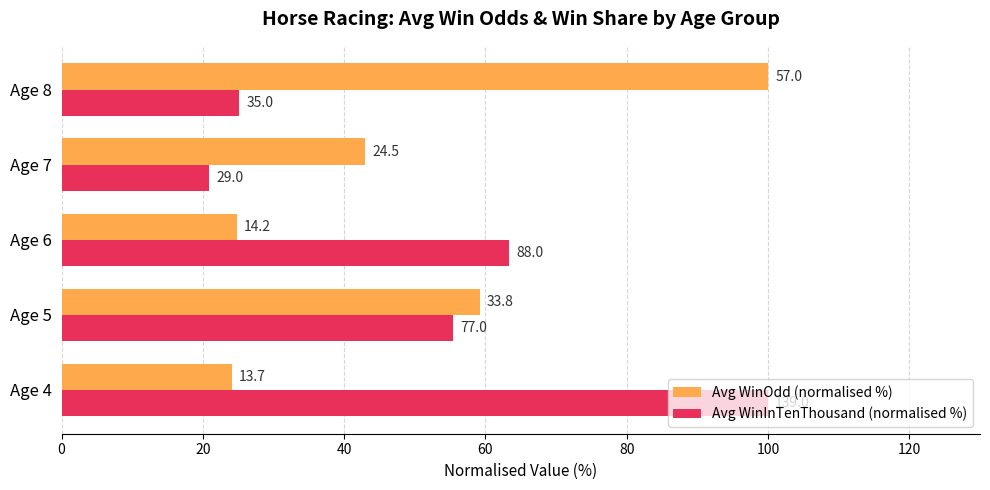

What is the minimum value for Avg WinInTenThousand (normalised %)?

20.9